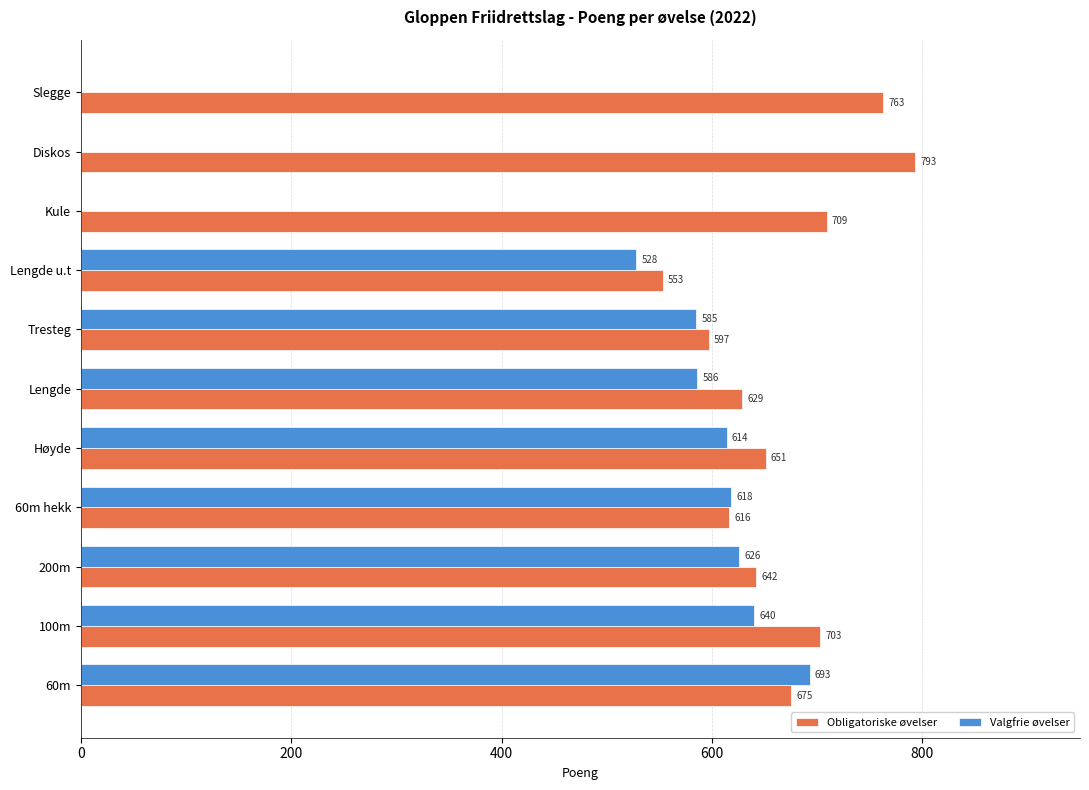

How many data points does each series have?

11